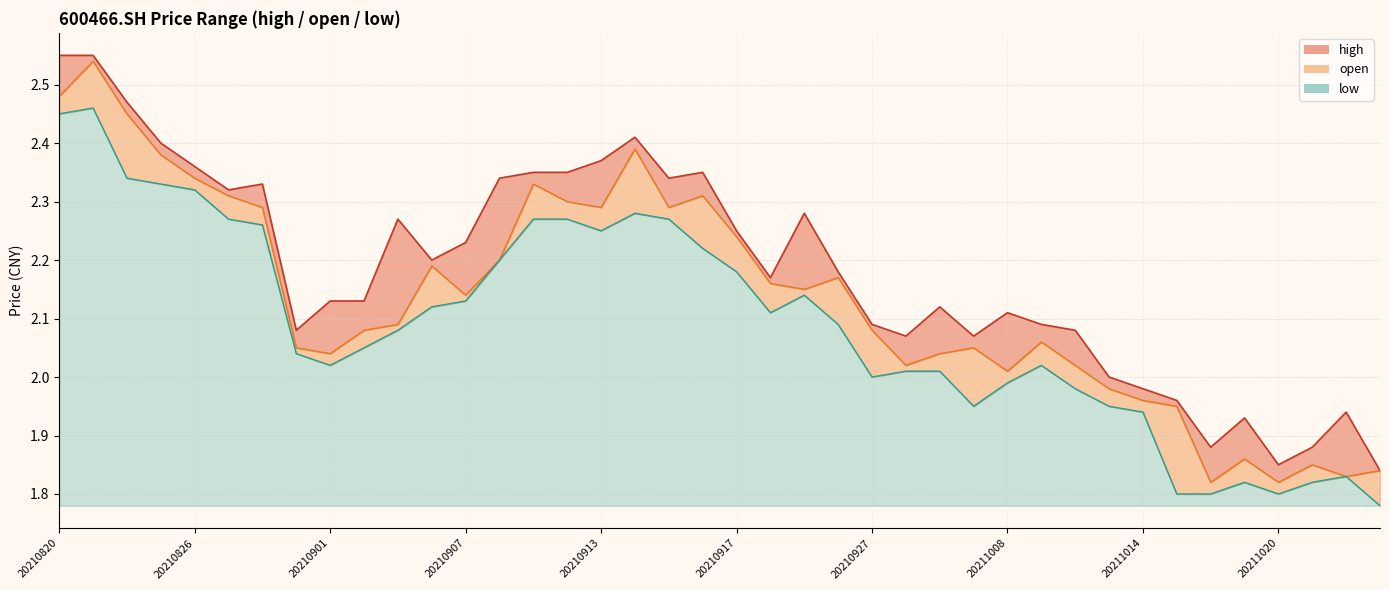

Reading right to left, what are all the values shown in this chart?

high: 1.8	1.9	1.9	1.9	1.9	1.9	2.0	2.0	2.0	2.1	2.1	2.1	2.1	2.1	2.1	2.1	2.2	2.3	2.2	2.2	2.4	2.3	2.4	2.4	2.4	2.4	2.3	2.2	2.2	2.3	2.1	2.1	2.1	2.3	2.3	2.4	2.4	2.5	2.5	2.5
open: 1.8	1.8	1.9	1.8	1.9	1.8	1.9	2.0	2.0	2.0	2.1	2.0	2.0	2.0	2.0	2.1	2.2	2.1	2.2	2.2	2.3	2.3	2.4	2.3	2.3	2.3	2.2	2.1	2.2	2.1	2.1	2.0	2.0	2.3	2.3	2.3	2.4	2.5	2.5	2.5
low: 1.8	1.8	1.8	1.8	1.8	1.8	1.8	1.9	1.9	2.0	2.0	2.0	1.9	2.0	2.0	2.0	2.1	2.1	2.1	2.2	2.2	2.3	2.3	2.2	2.3	2.3	2.2	2.1	2.1	2.1	2.0	2.0	2.0	2.3	2.3	2.3	2.3	2.3	2.5	2.5